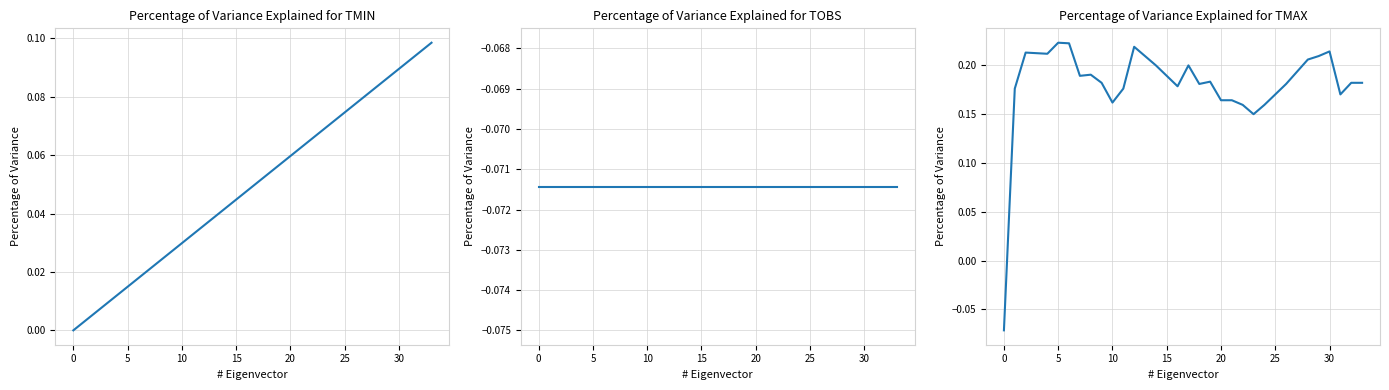

Which series has the largest total across all categories?

col_4